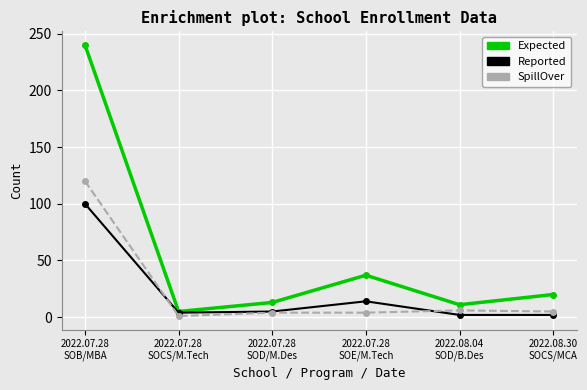

What is the maximum value shown in the chart?

240